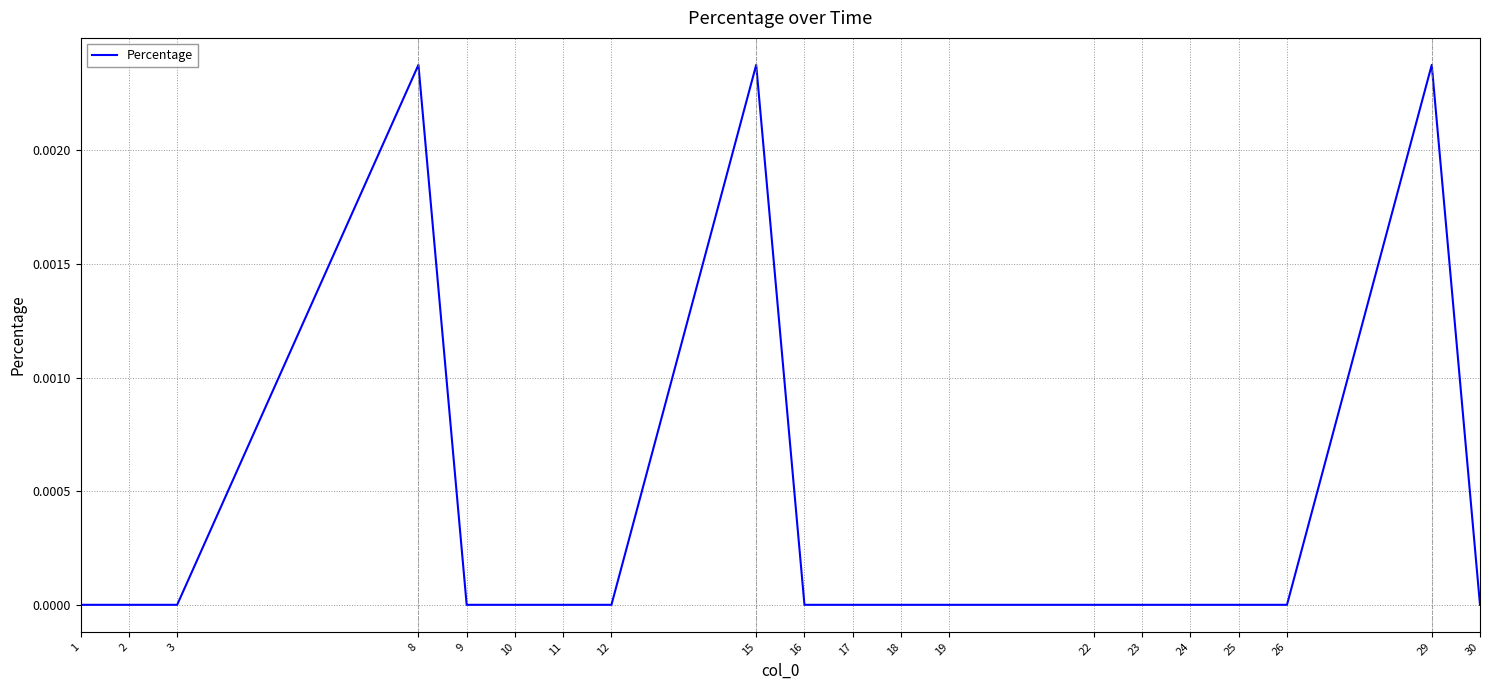

The value at 12 is 0.0. True or false?

True